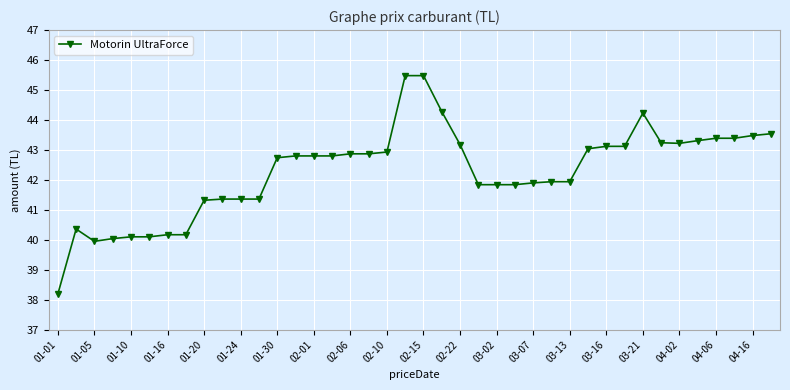

What is the maximum value shown in the chart?

45.5